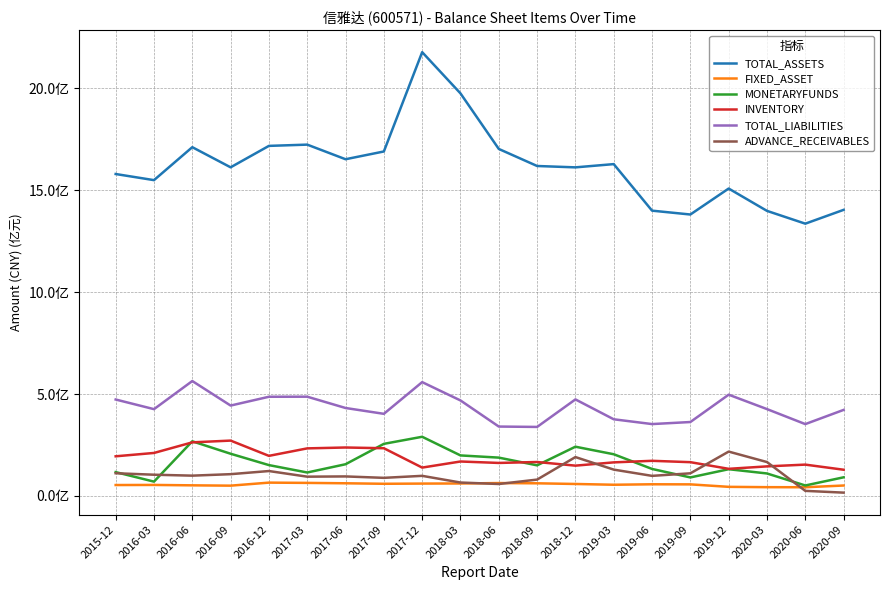

Is this an area chart (filled region under the line)?

No